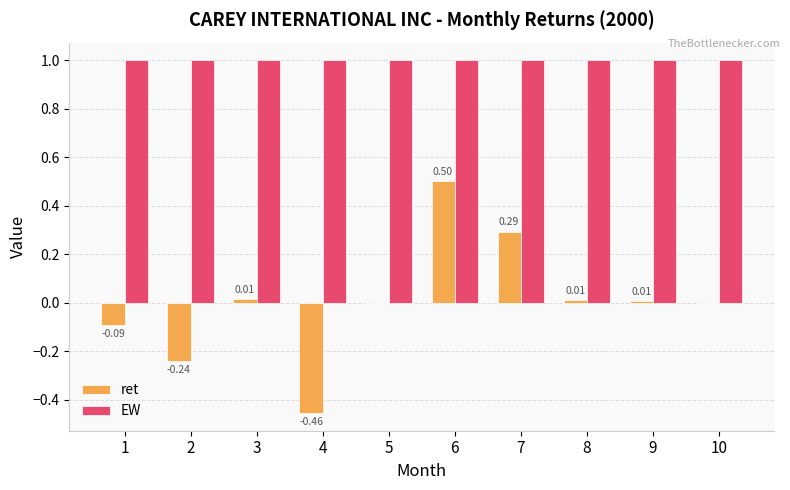

Count the number of data series in this chart.

2